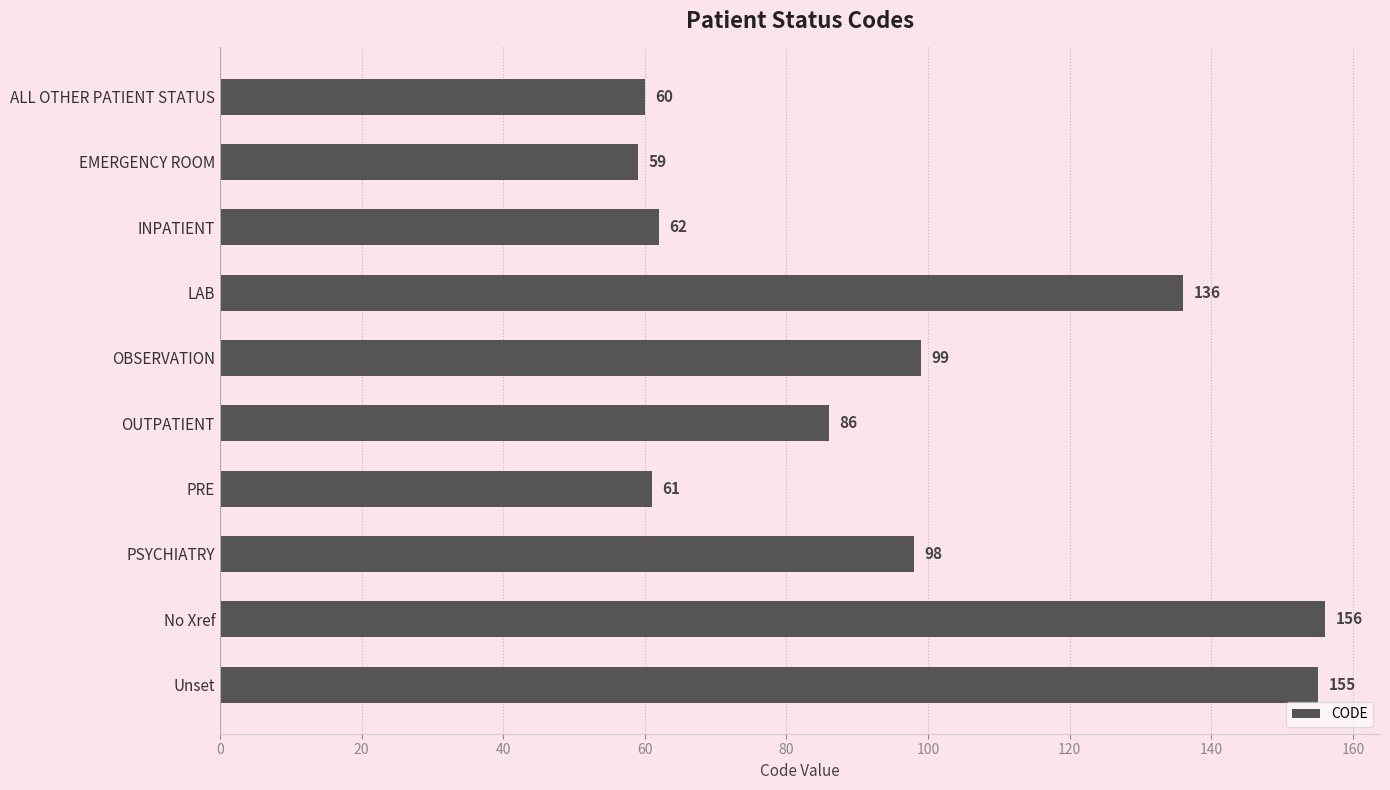

Does the chart contain any negative values?

No